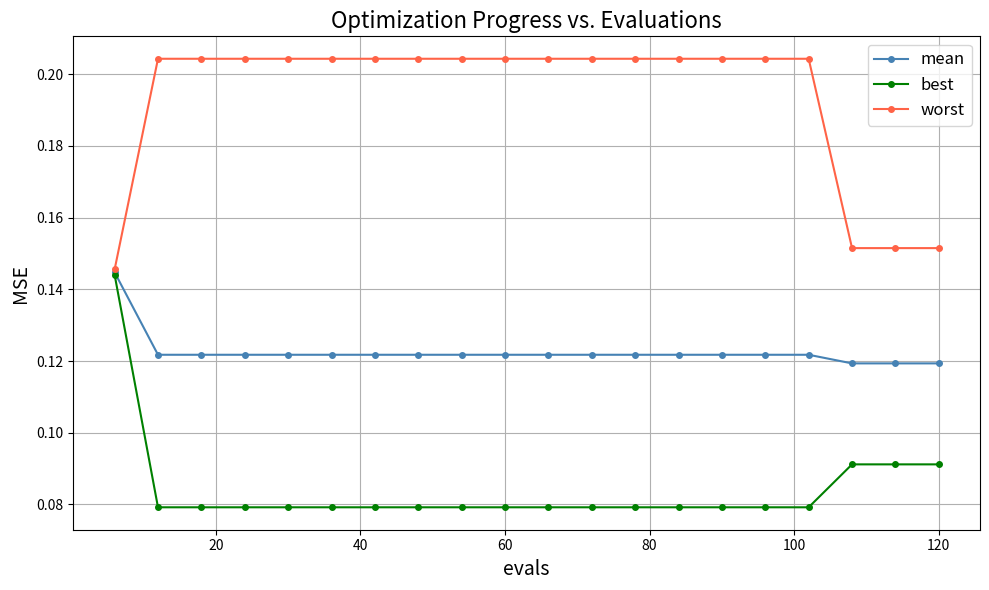

Count the worst values in the range 0 to 1.

20